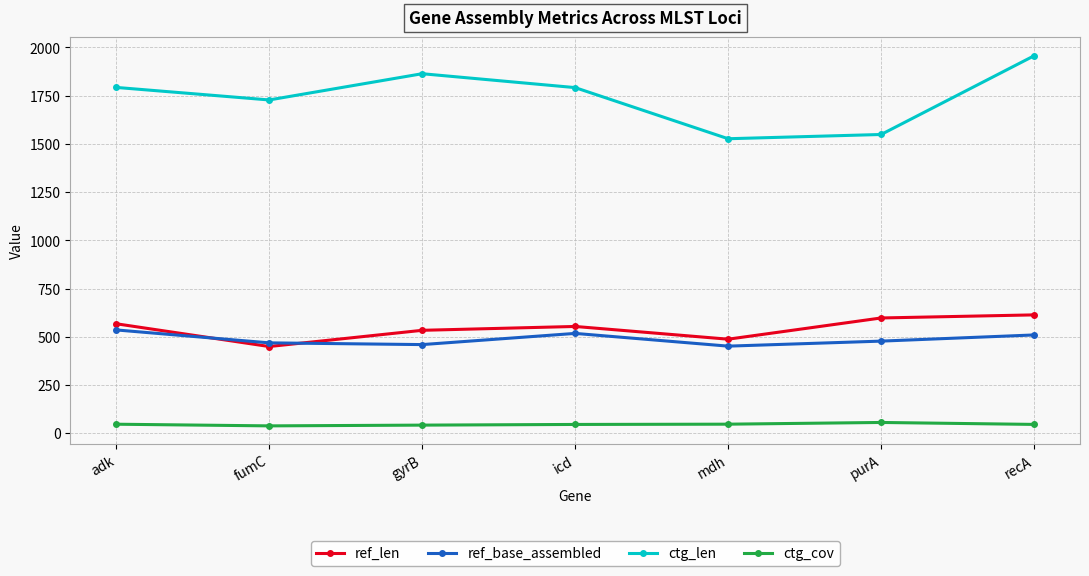

What is the difference between the highest and lowest values at recA?

1910.7